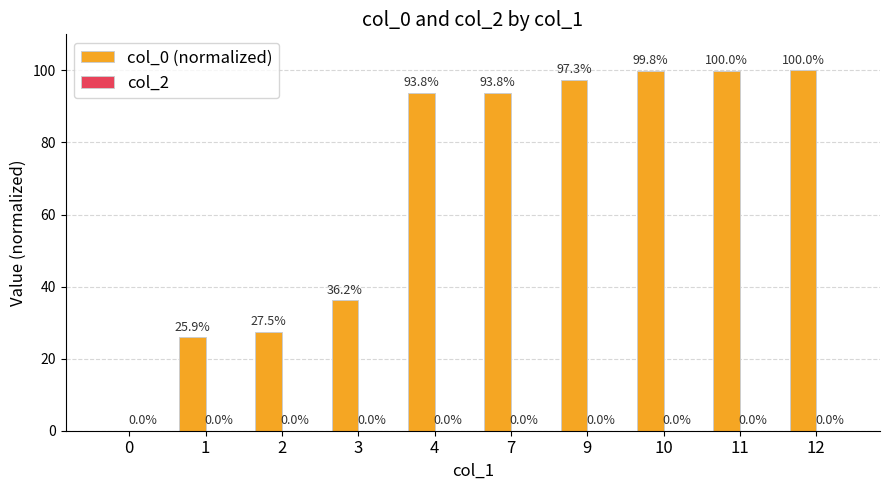

Is it true that the value at 3 is 36.2?

True